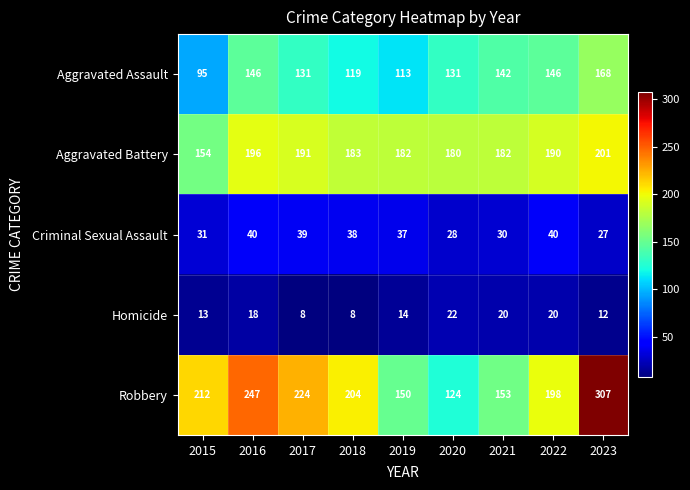

How many series are shown in this chart?

5